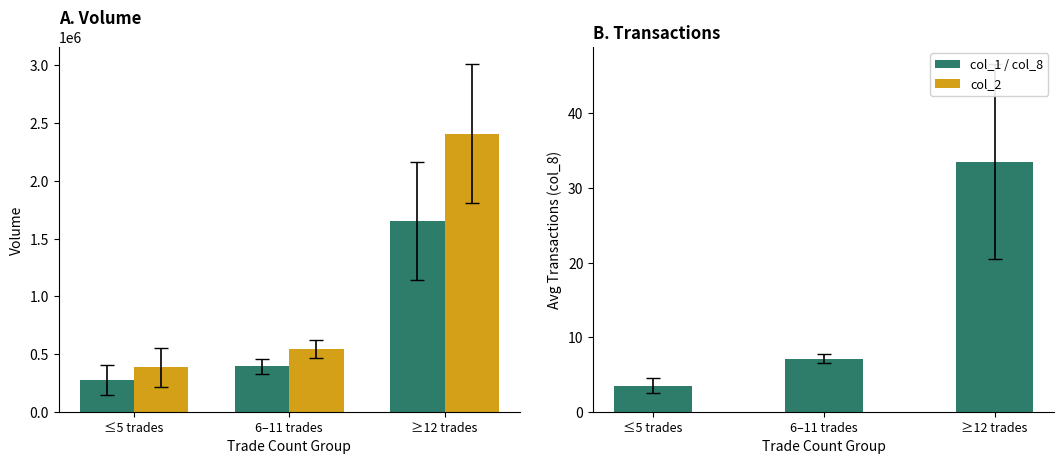

What is the value of the col_1 bar at the 3rd from the left?

1652000.0